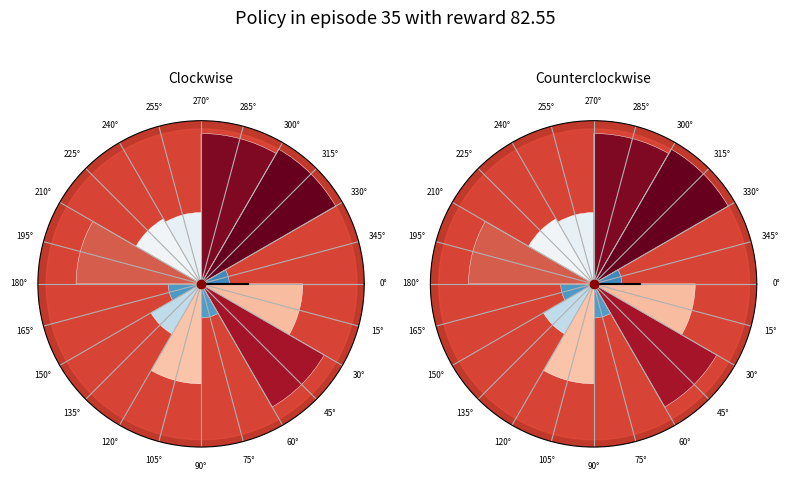

Is it true that 0° is 1% of the pie?

False